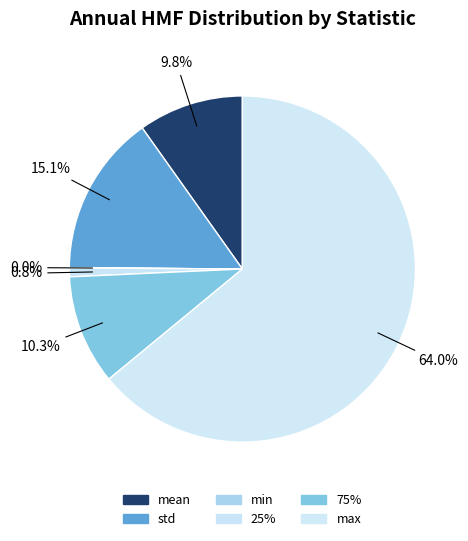

To the nearest percent, what percentage of the pie is max?

64%